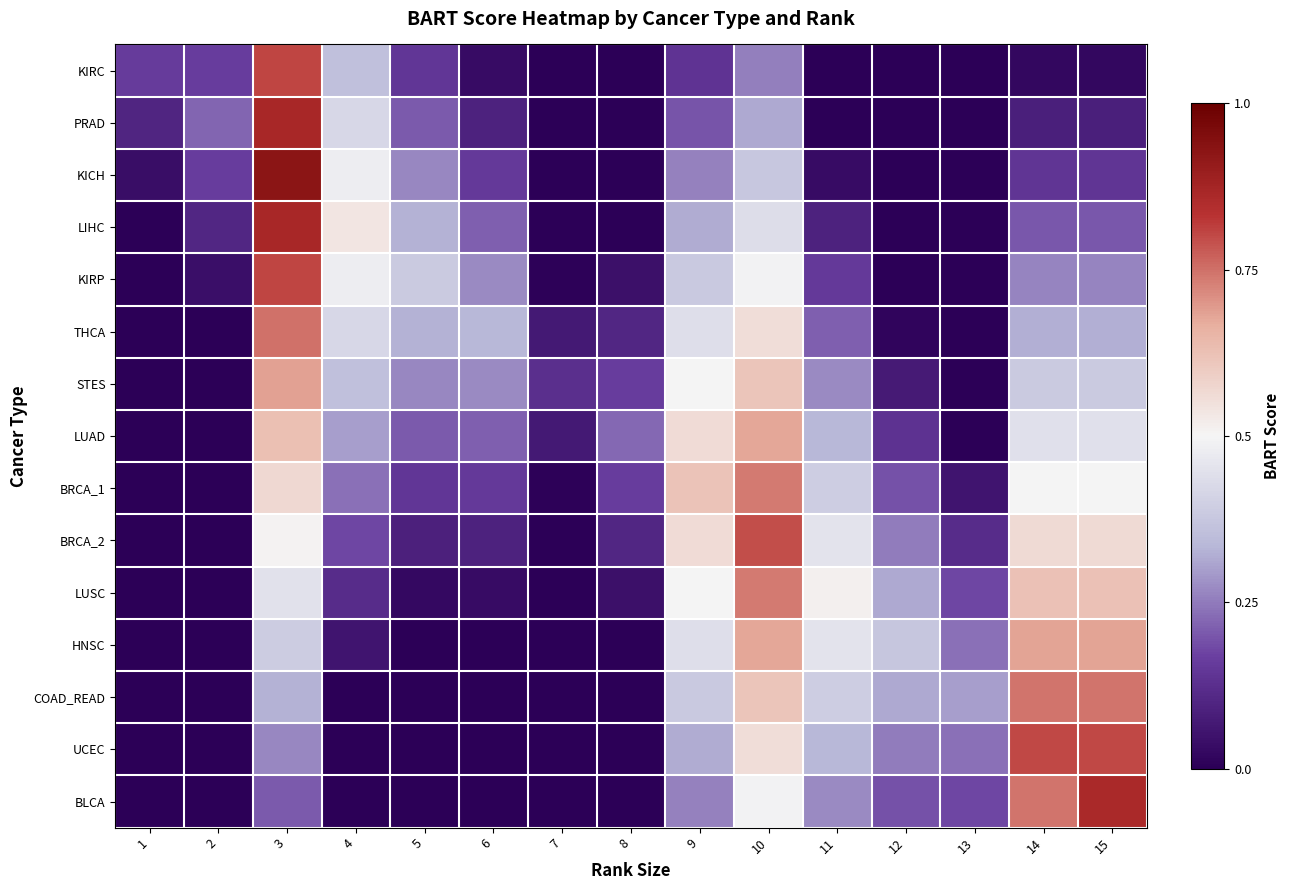

Between 5 and 11, which series saw the biggest shift?

LUSC